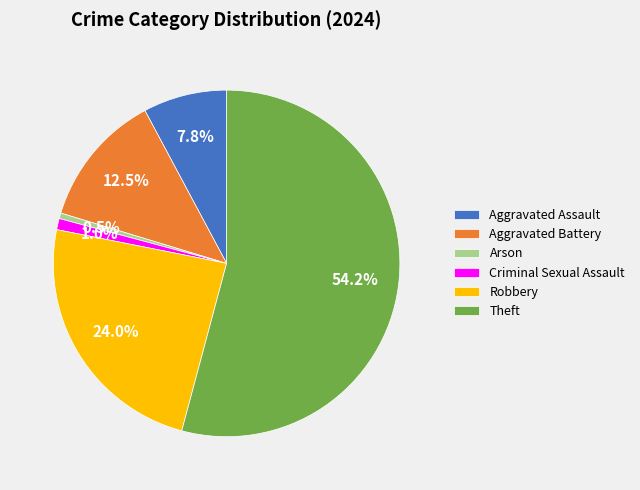

Which slice represents more than half of the pie?

Theft